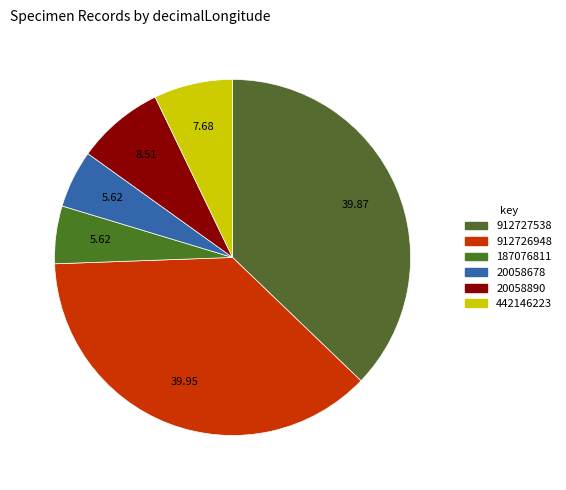

What is the ratio of the value at 187076811 to the value at 20058678?

1.0